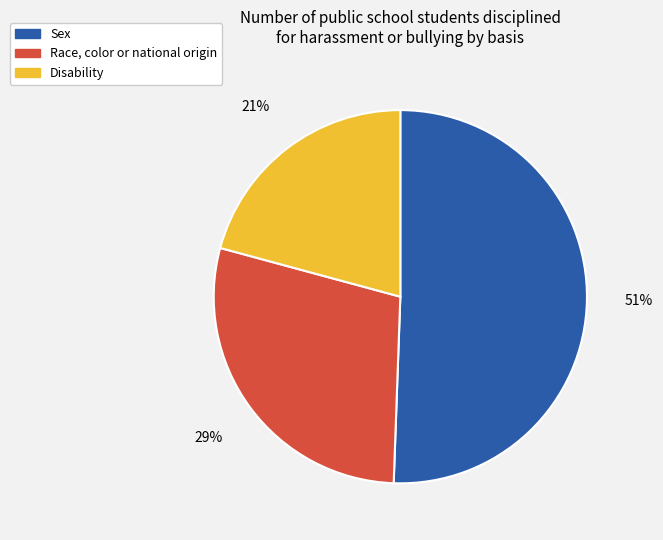

To the nearest percent, what is the combined percentage of Sex and Race, color or national origin?

79%